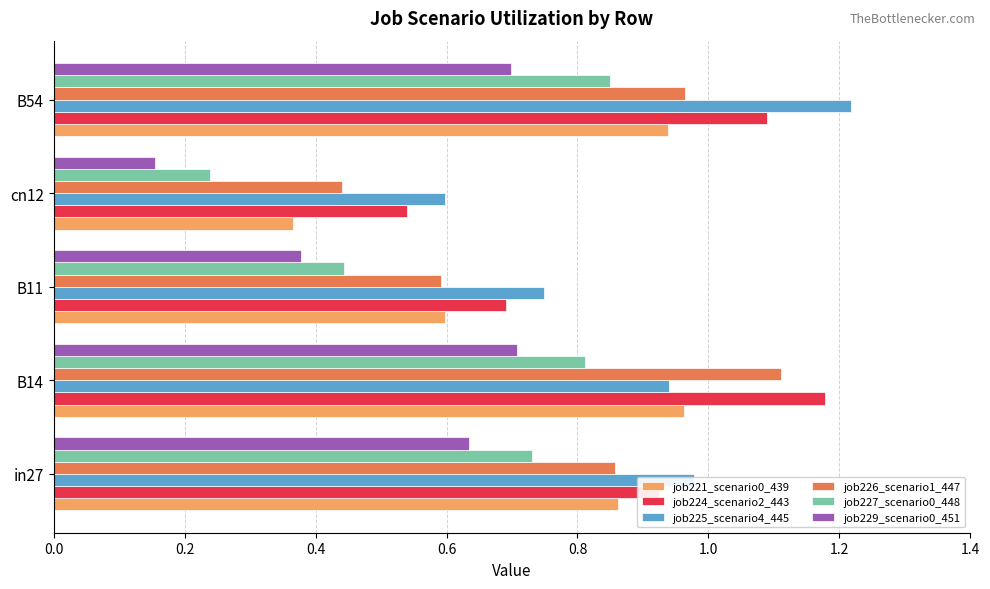

What is the total value across all series at B11?

3.5